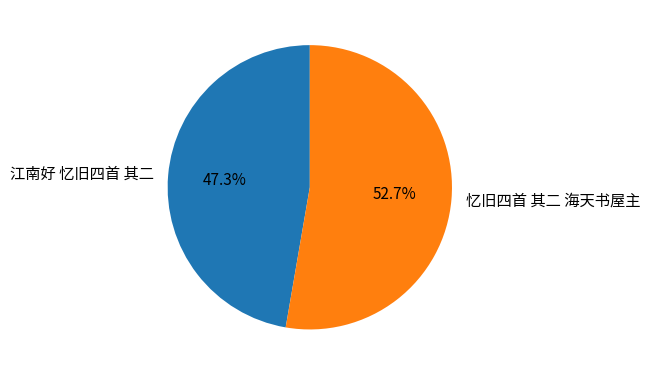

True or false: 江南好 忆旧四首 其二 accounts for 47% of the total.

True